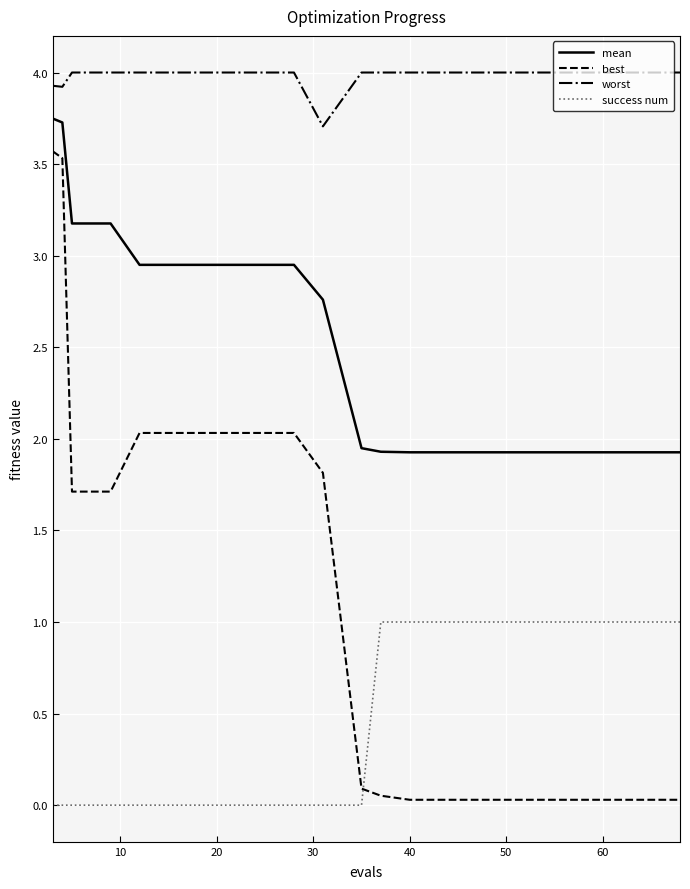

Rank the series by their maximum value, from highest to lowest.

worst, mean, best, success num